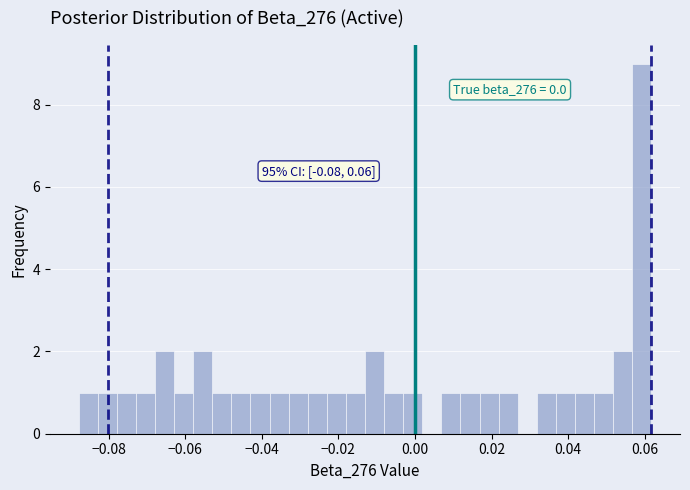

Around what value on the x-axis is the tallest bar? Give the approximate position of its centre, as read against the axis.

0.060